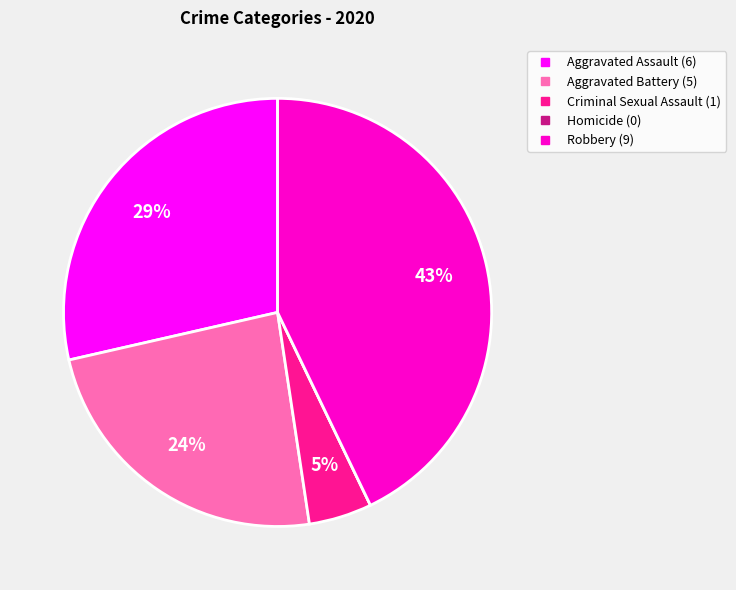

Combined, do Criminal Sexual Assault and Robbery account for over 50%?

No